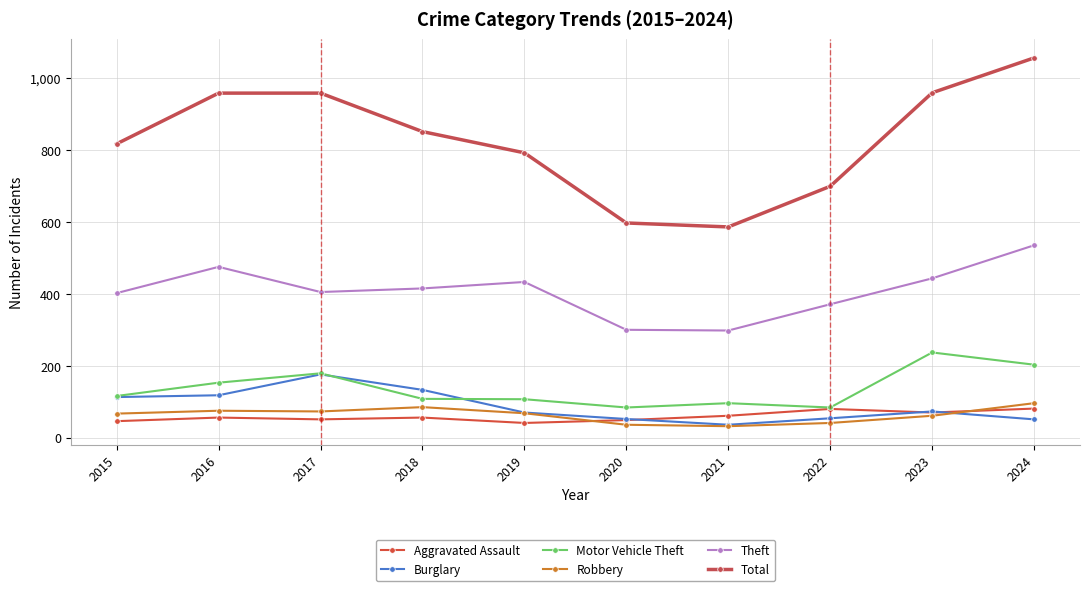

List the series in order of their peak value, lowest first.

Aggravated Assault, Robbery, Burglary, Motor Vehicle Theft, Theft, Total